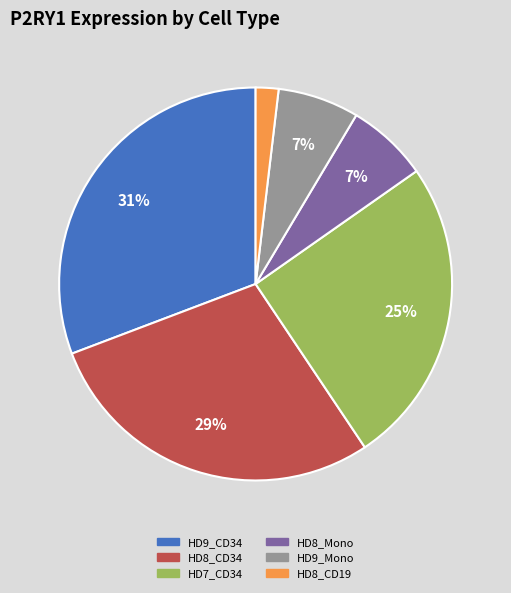

Is there any slice that represents more than half of the pie?

No